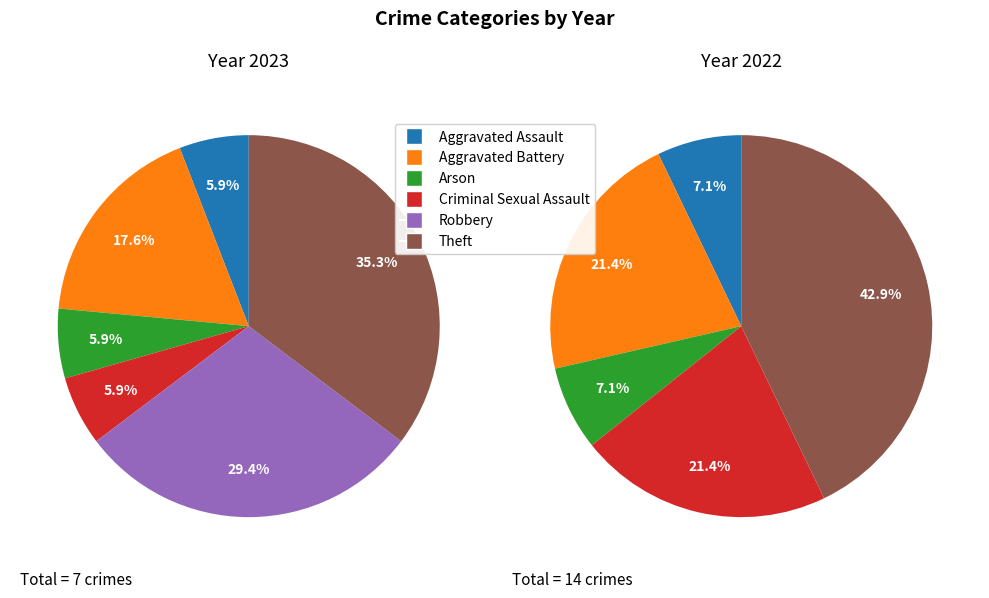

What is the smallest slice in the pie chart?

Aggravated Assault